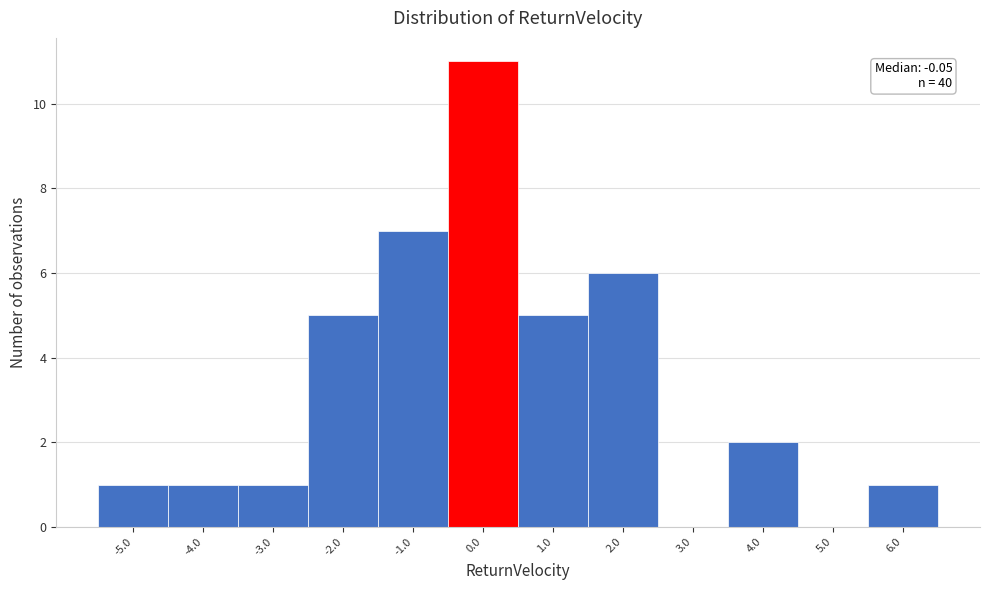

Over which range of the x-axis is the bar tallest?

-0.5 to 0.5